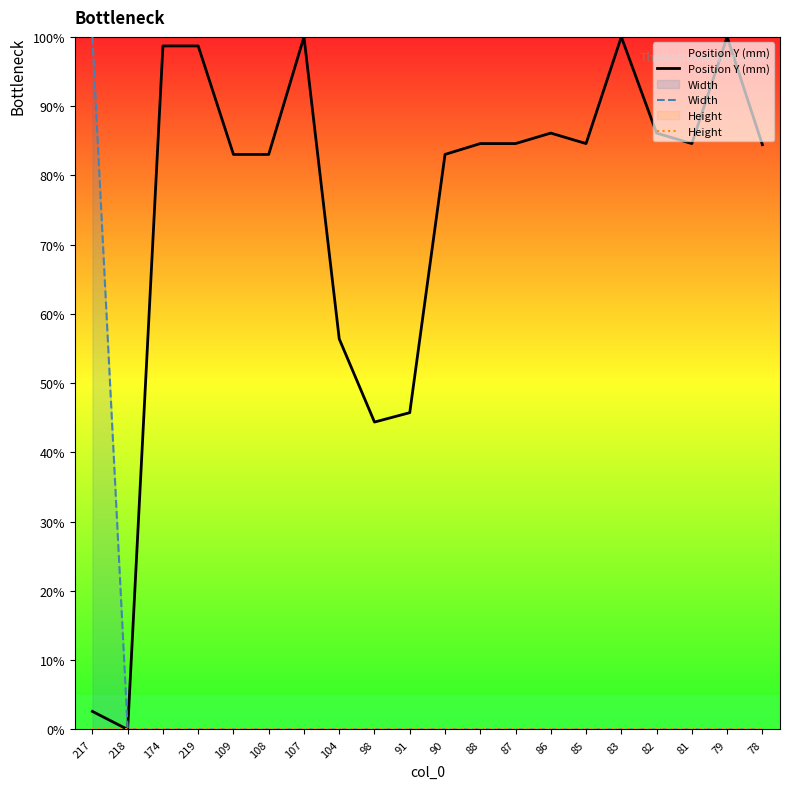

How many lines are shown in the chart?

3